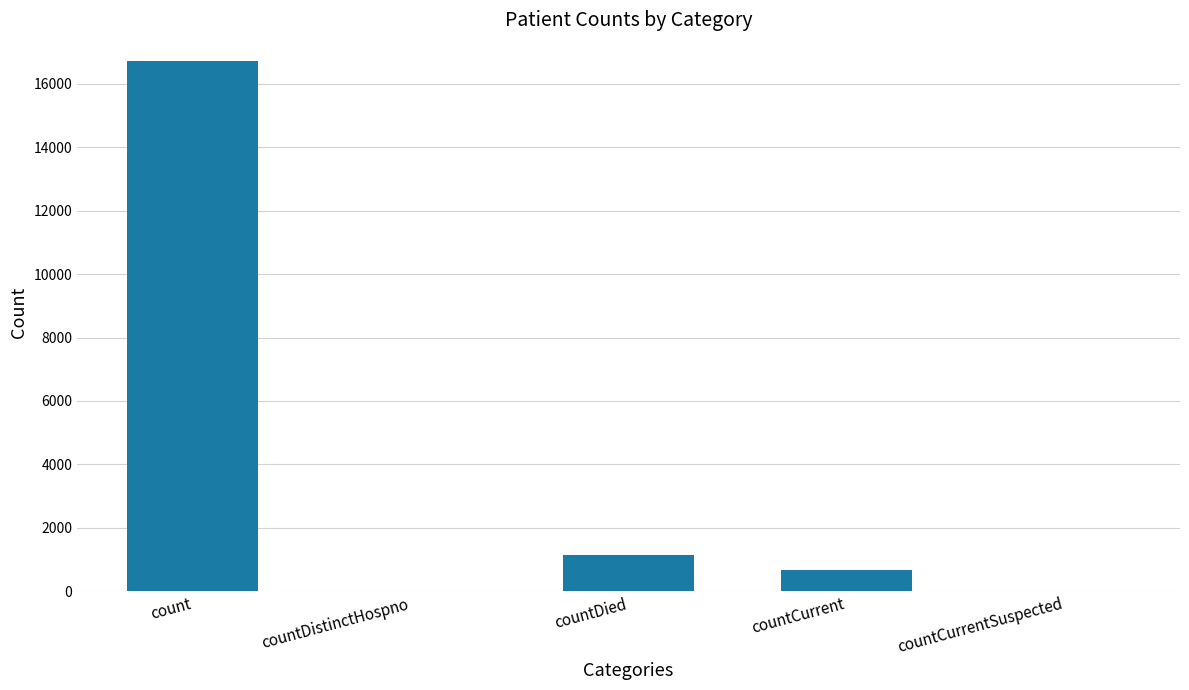

At which label is the value closest to 8364?

countDied